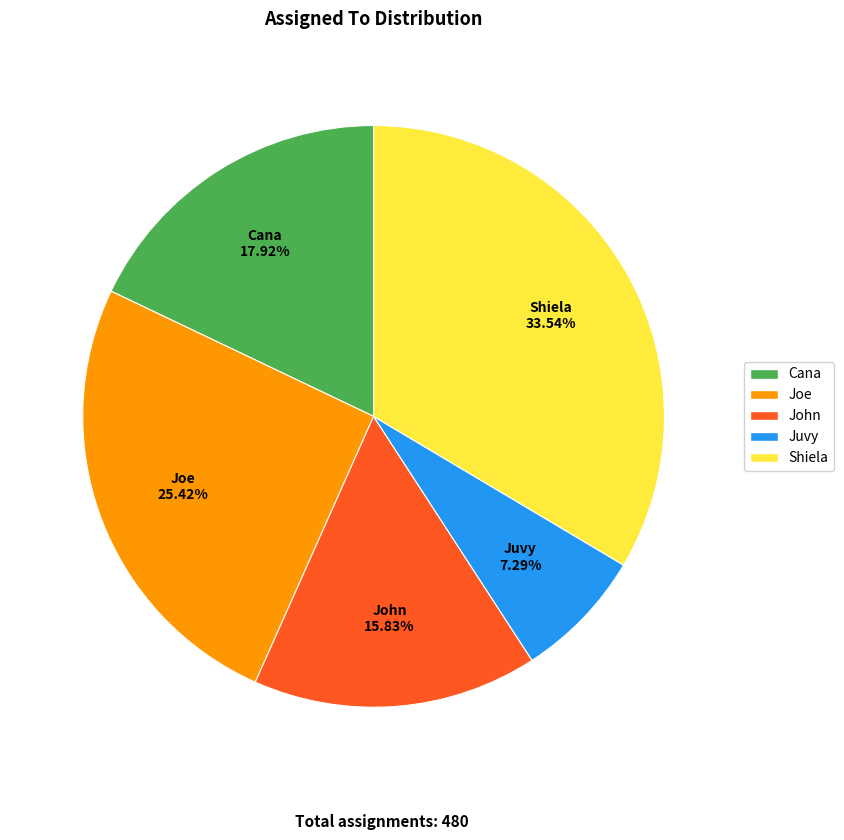

Which has a higher value, Shiela or John?

Shiela